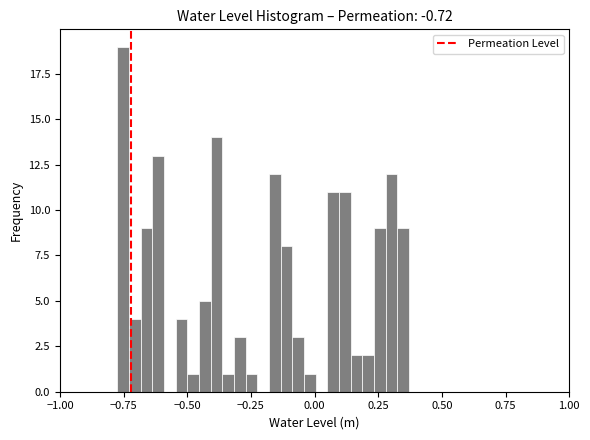

Around what value on the x-axis is the tallest bar? Give the approximate position of its centre, as read against the axis.

-0.75